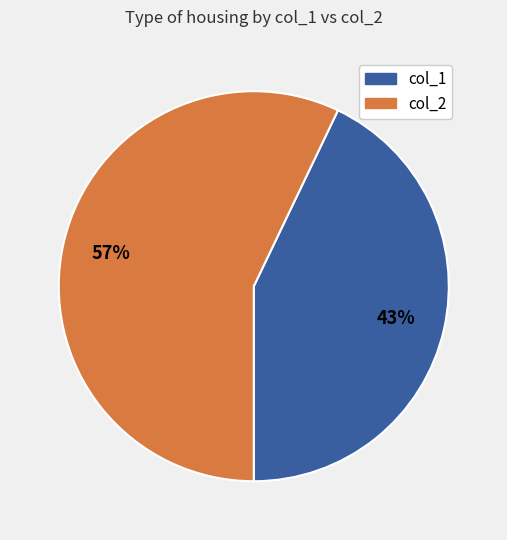

Does any single category account for the majority?

Yes